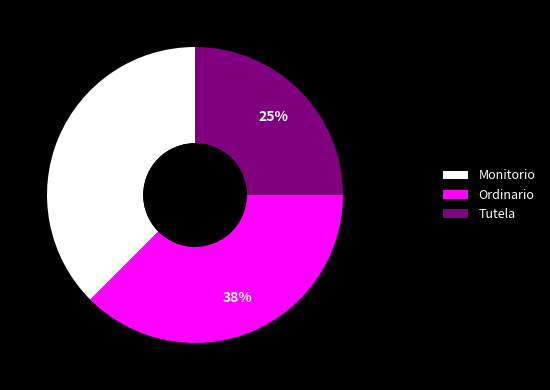

Which category has the smallest portion of the pie?

Tutela